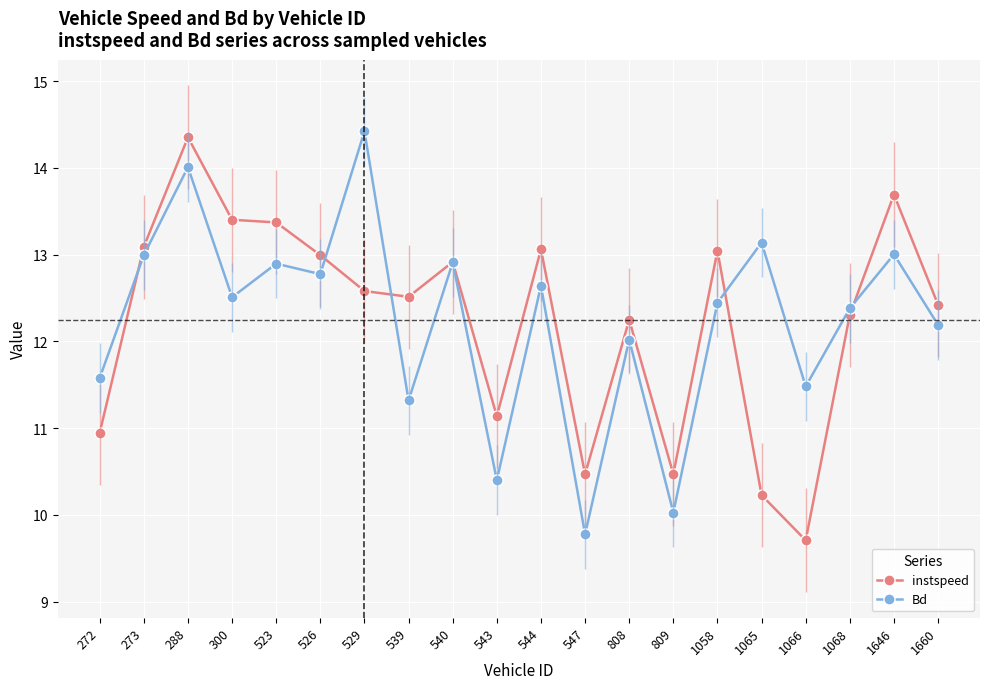

Where does the Bd series first go above 12?

273